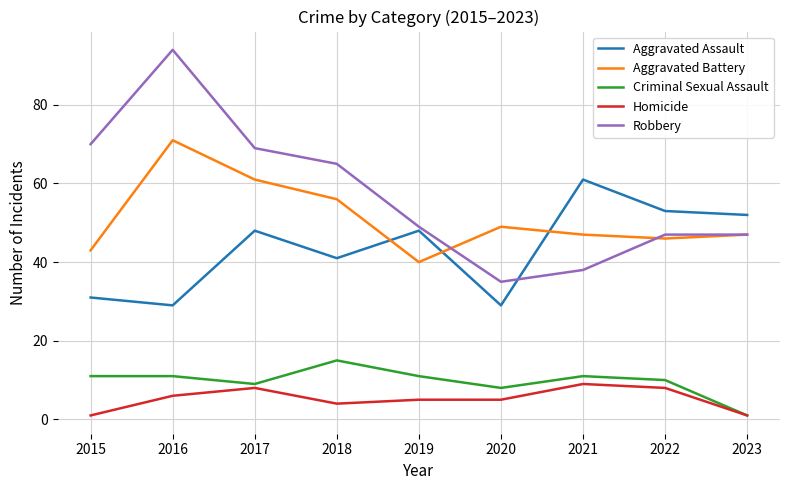

At which category does Aggravated Battery reach its first local peak?

2016